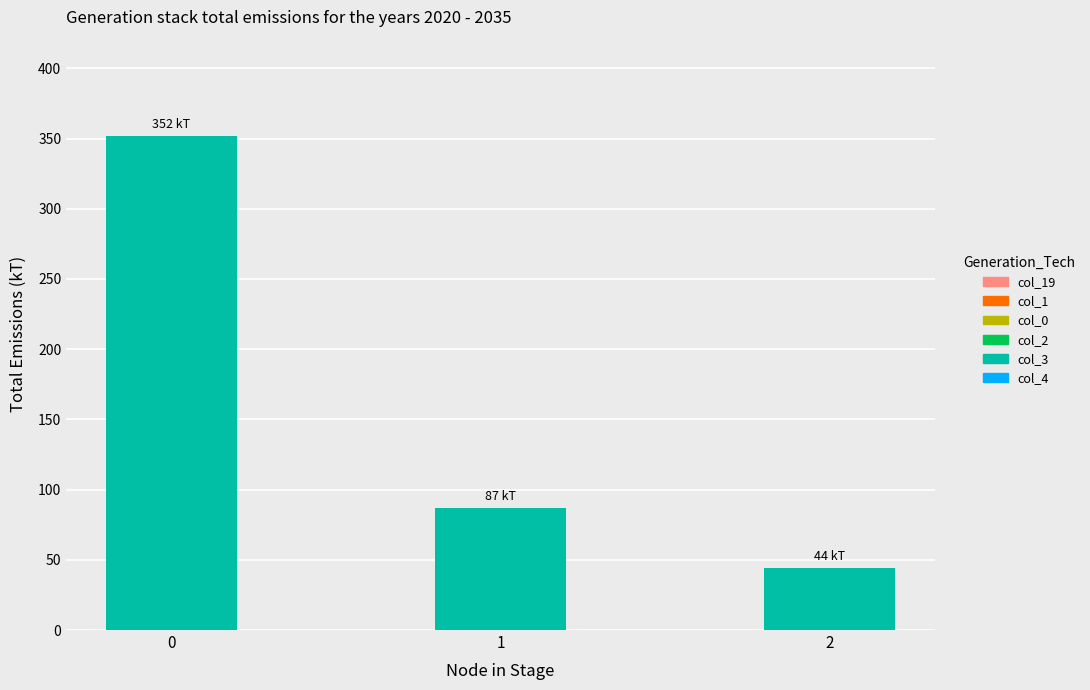

What is the value of the 3rd bar from the left?

44